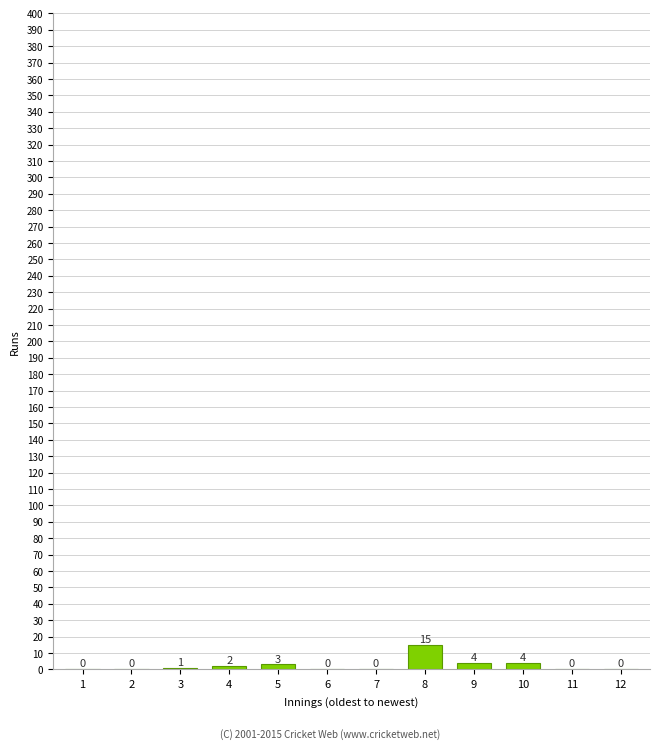

Reading left to right, transcribe all the data shown in this chart.

1=0	2=0	3=1	4=2	5=3	6=0	7=0	8=15	9=4	10=4	11=0	12=0